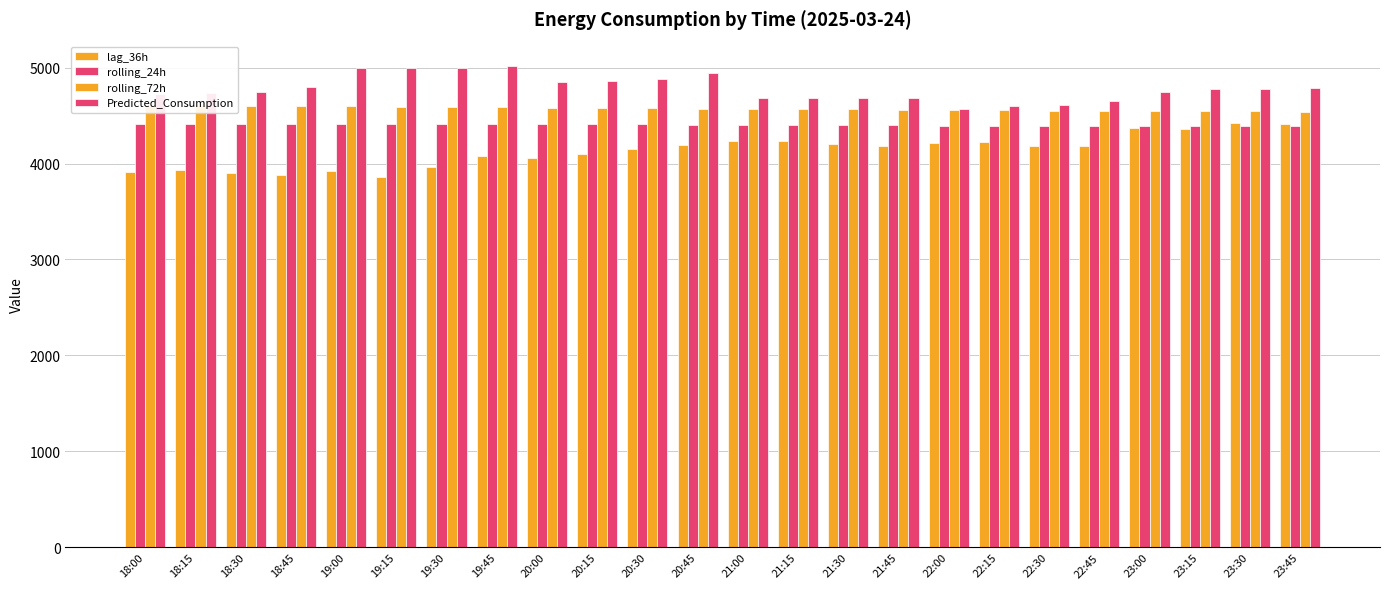

At 19:45, list the series in order from largest to smallest.

Predicted_Consumption, rolling_72h, rolling_24h, lag_36h